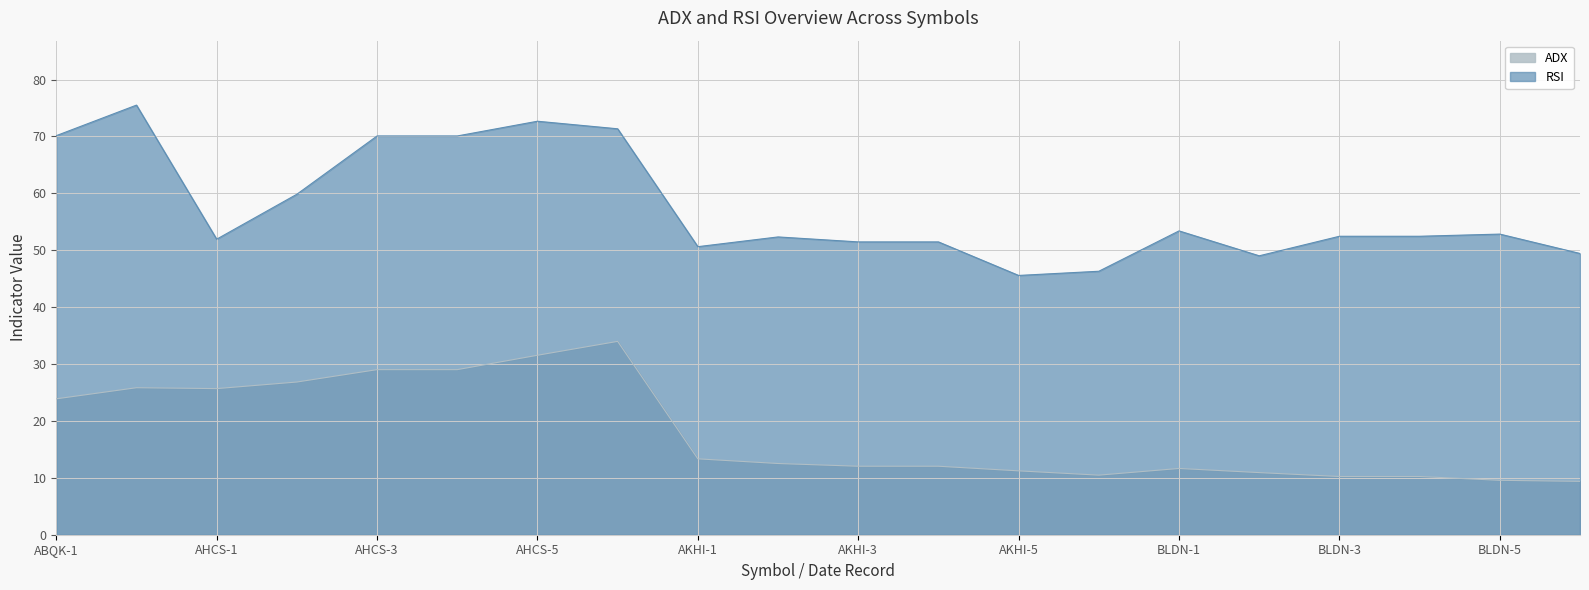

What is the greatest value displayed?

75.5